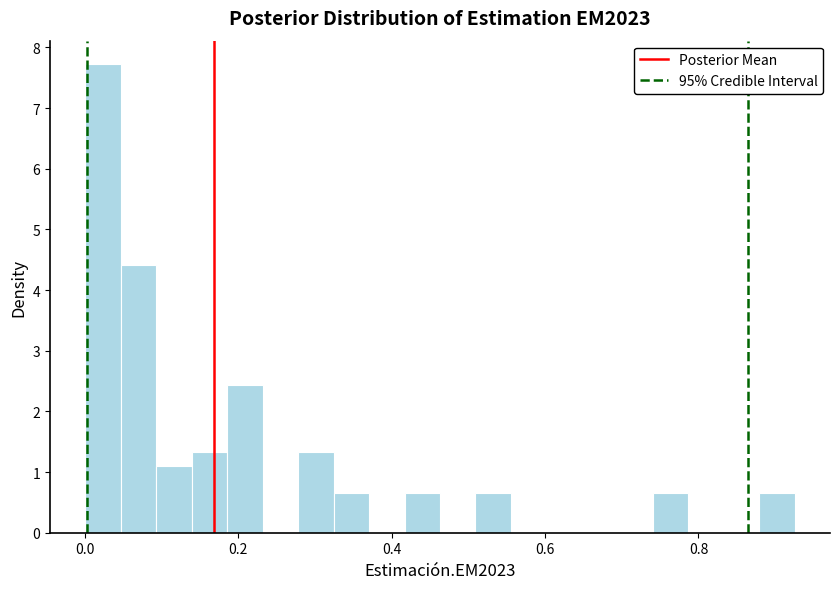

Around what value on the x-axis is the tallest bar? Give the approximate position of its centre, as read against the axis.

0.02